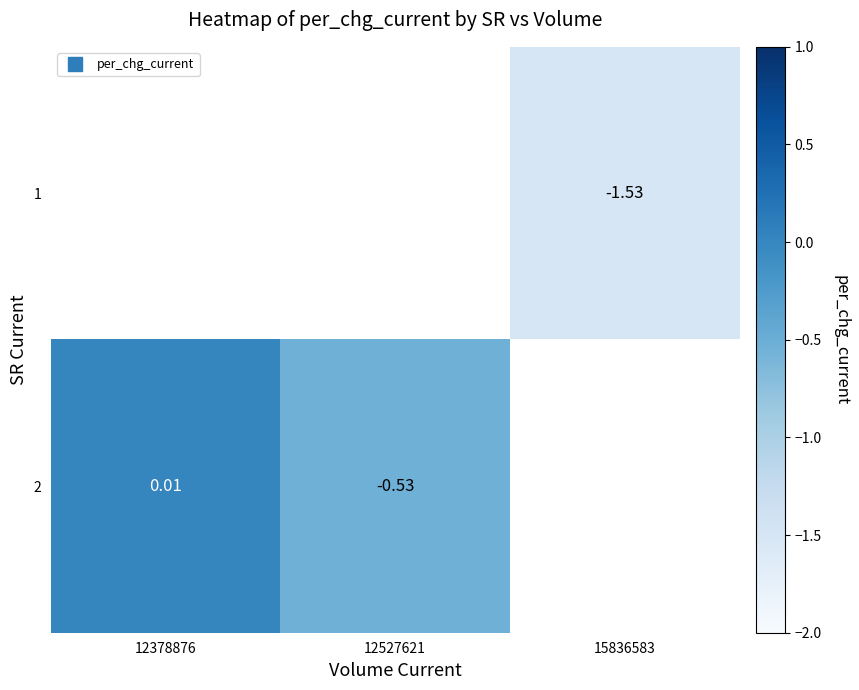

What is the minimum value for 2?

-0.5